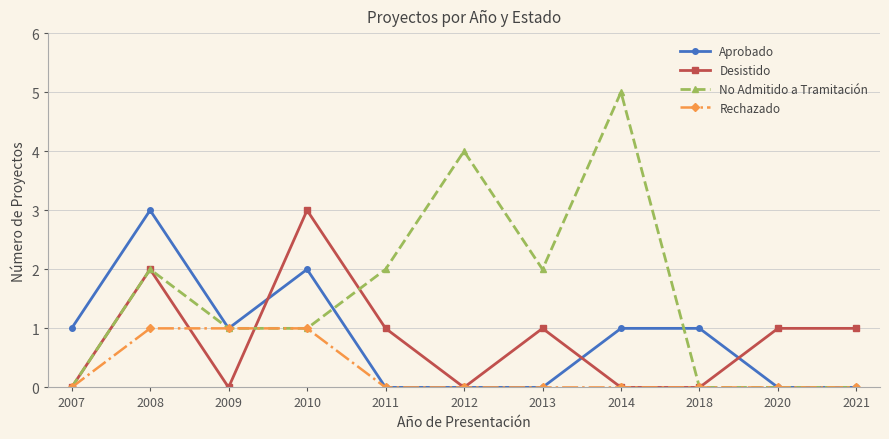

The Desistido series shows 0 at 2018. True or false?

True